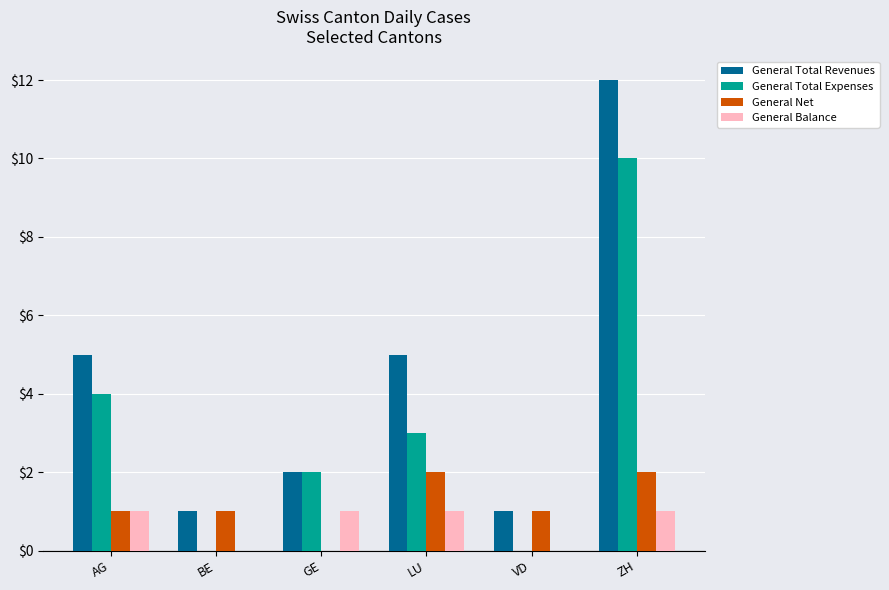

Which series has the largest total across all categories?

General Total Revenues